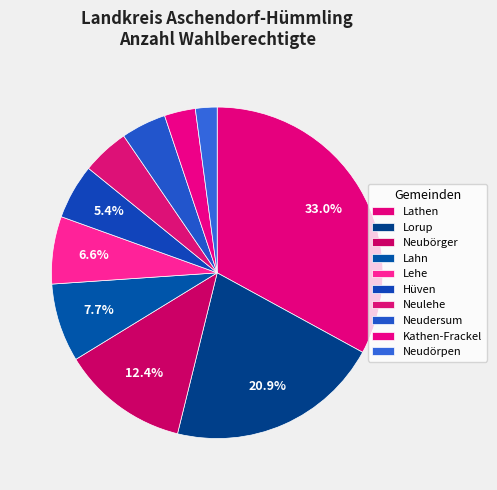

True or false: Lorup accounts for 29% of the total.

False